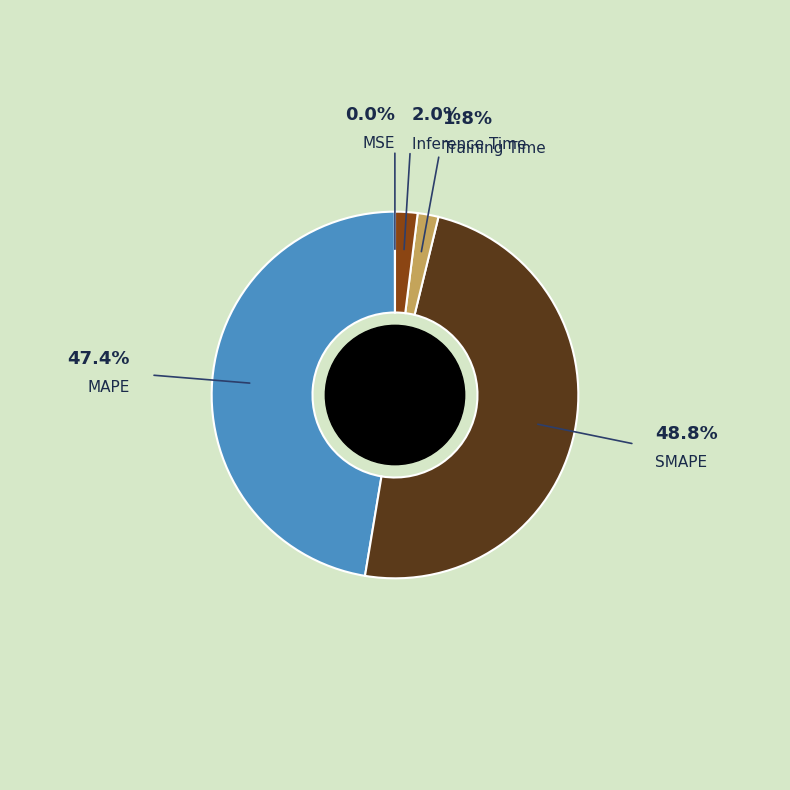

Does MAPE represent more than half of the total?

No